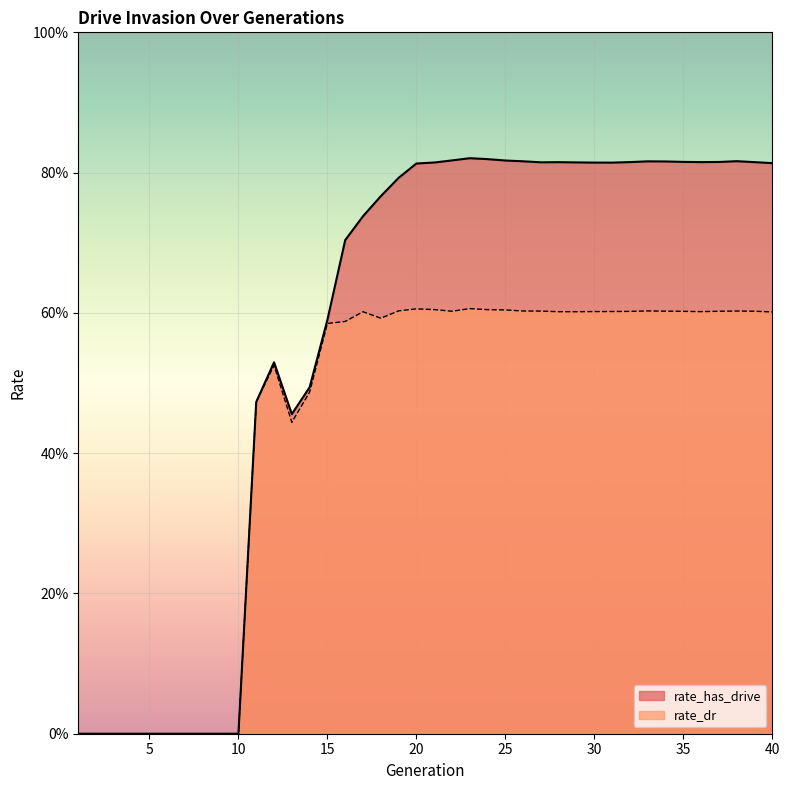

True or false: rate_dr and rate_has_drive cross at least once.

False